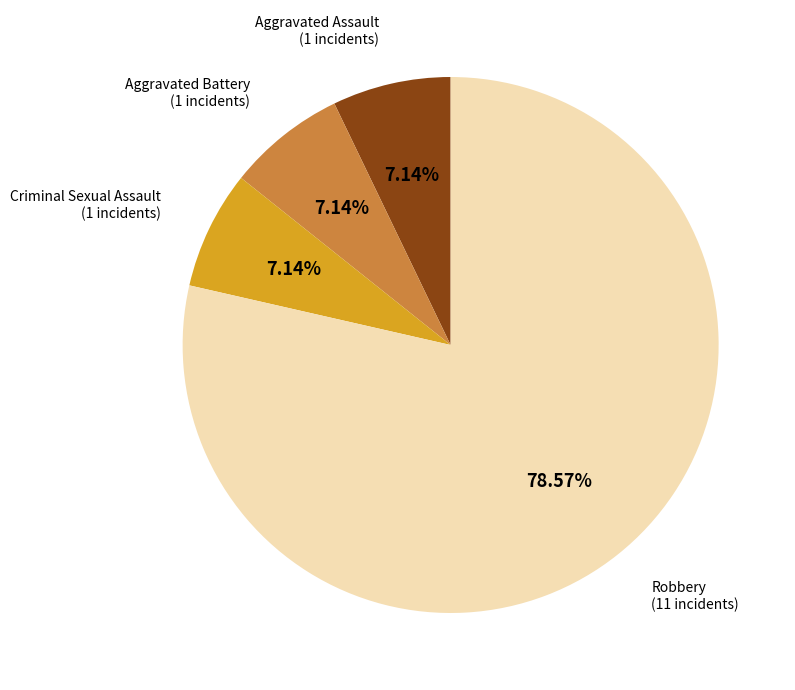

Does any single category account for the majority?

Yes